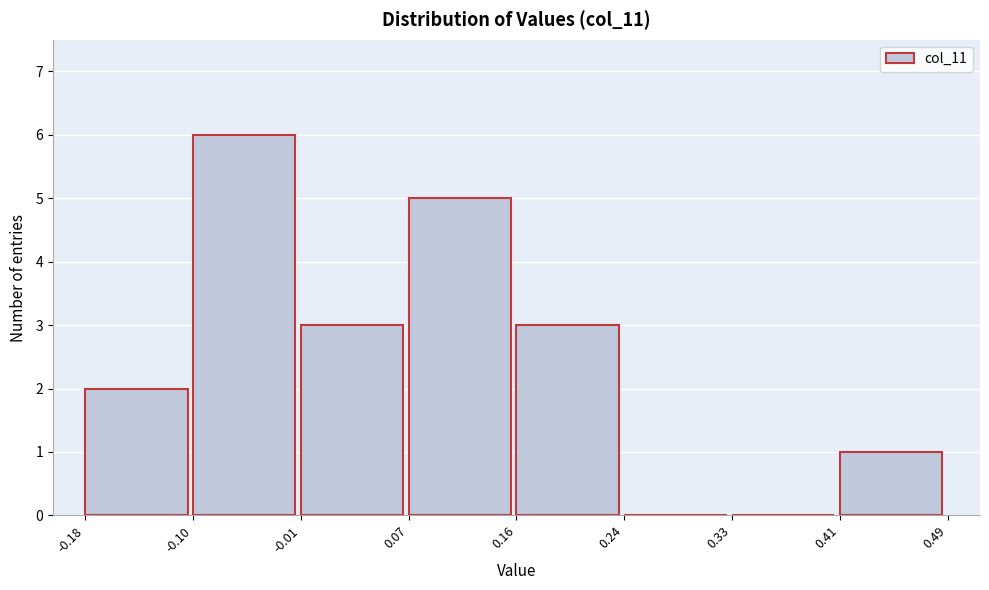

How tall is the bar that spans -0.10 to -0.01 on the x-axis? The values are not printed on the chart, so give them approximately, as read against the axis.

6